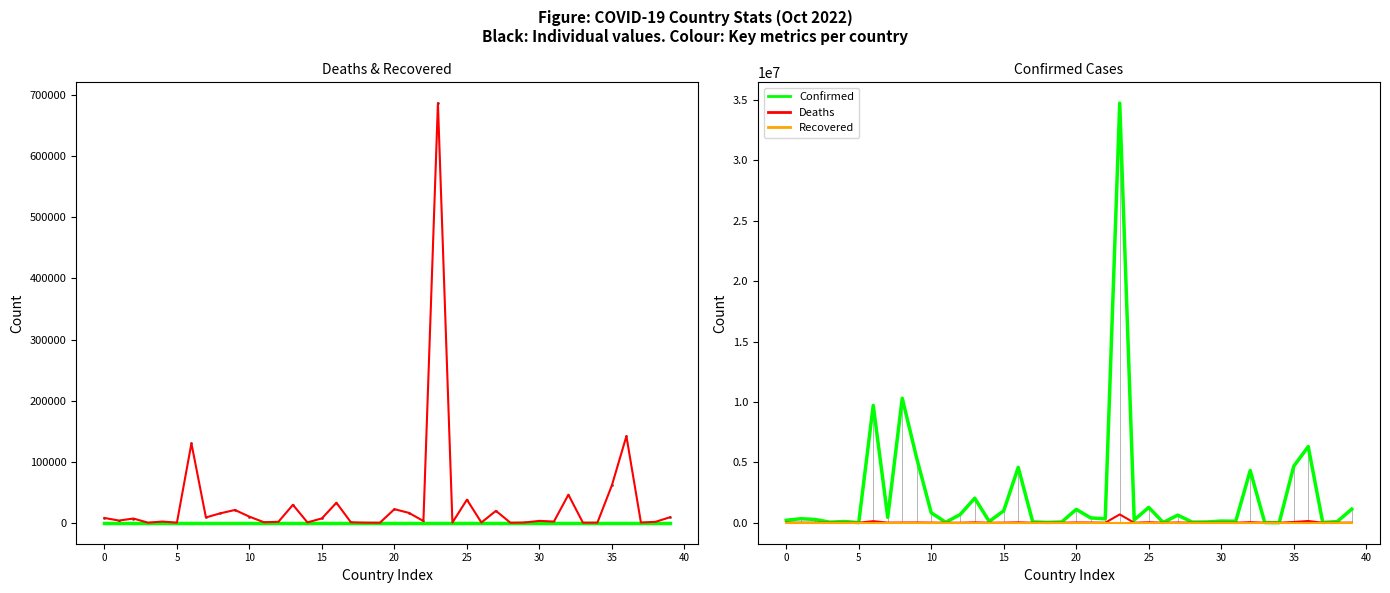

How many data points in Confirmed are above 326344?

19